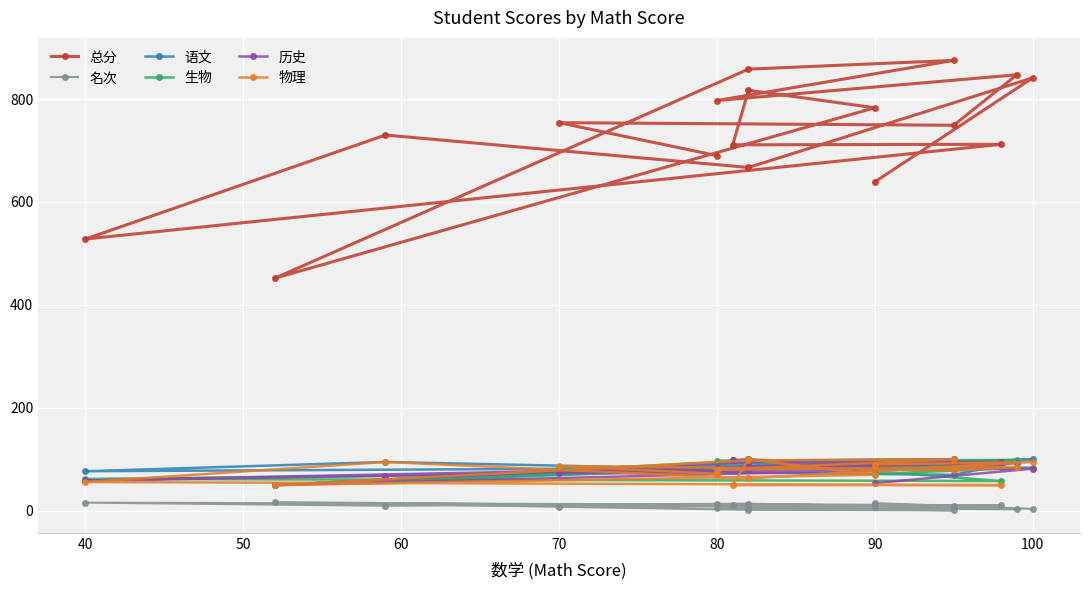

True or false: 名次 and 生物 intersect in this chart.

False